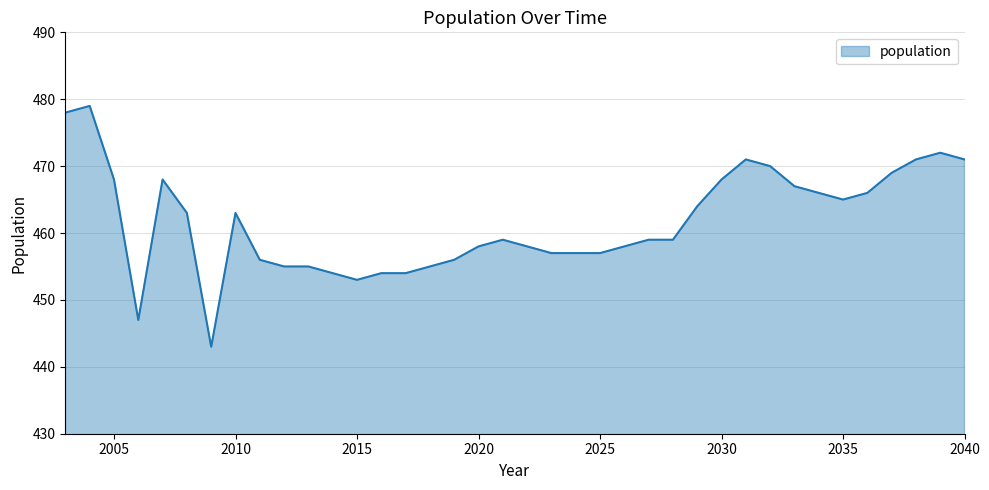

What is the greatest value displayed?

479